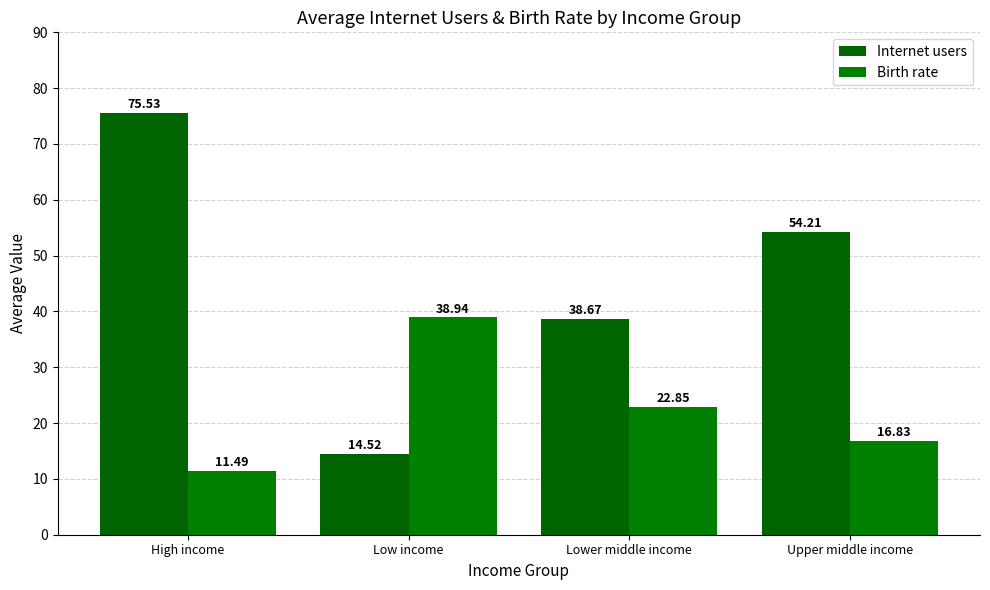

What is the maximum value for Internet users?

75.5